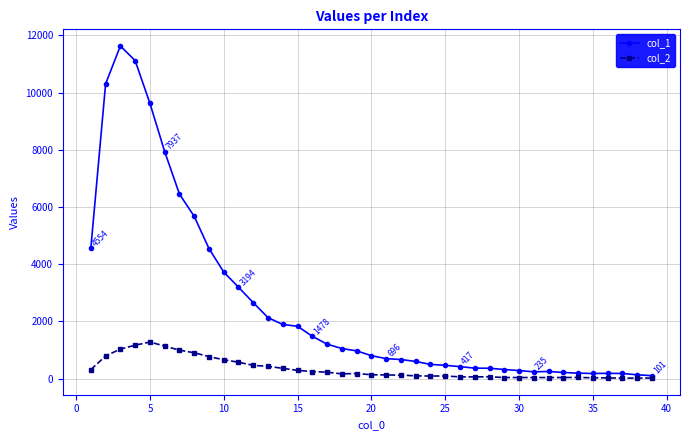

True or false: col_2 has more than 0 interior local peaks.

True